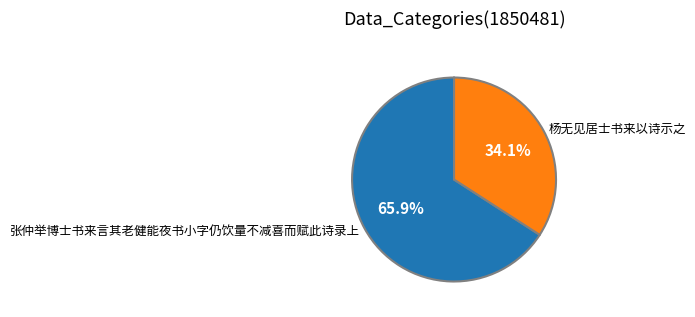

Is the sum of 张仲举博士书来言其老健能夜书小字仍饮量不减喜而赋此诗录上 and 杨无见居士书来以诗示之 greater than half?

Yes